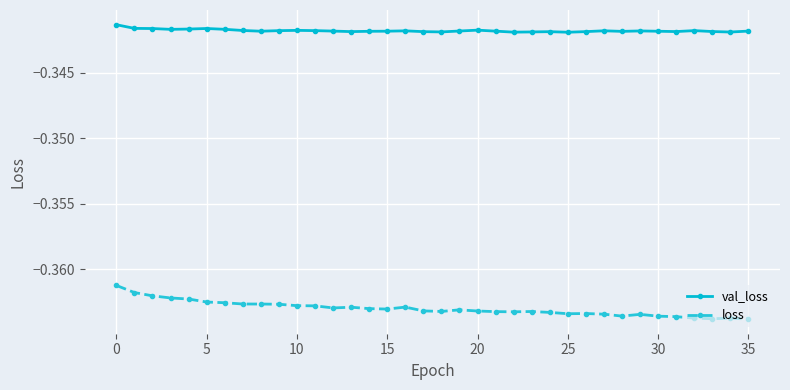

What is the sum of all val_loss values?

-12.3